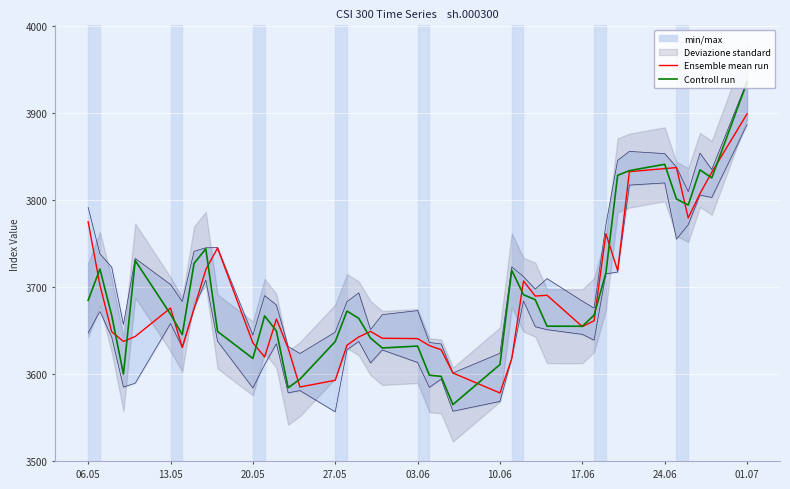

List the series in order of their overall mean, lowest first.

Ensemble mean run, Controll run